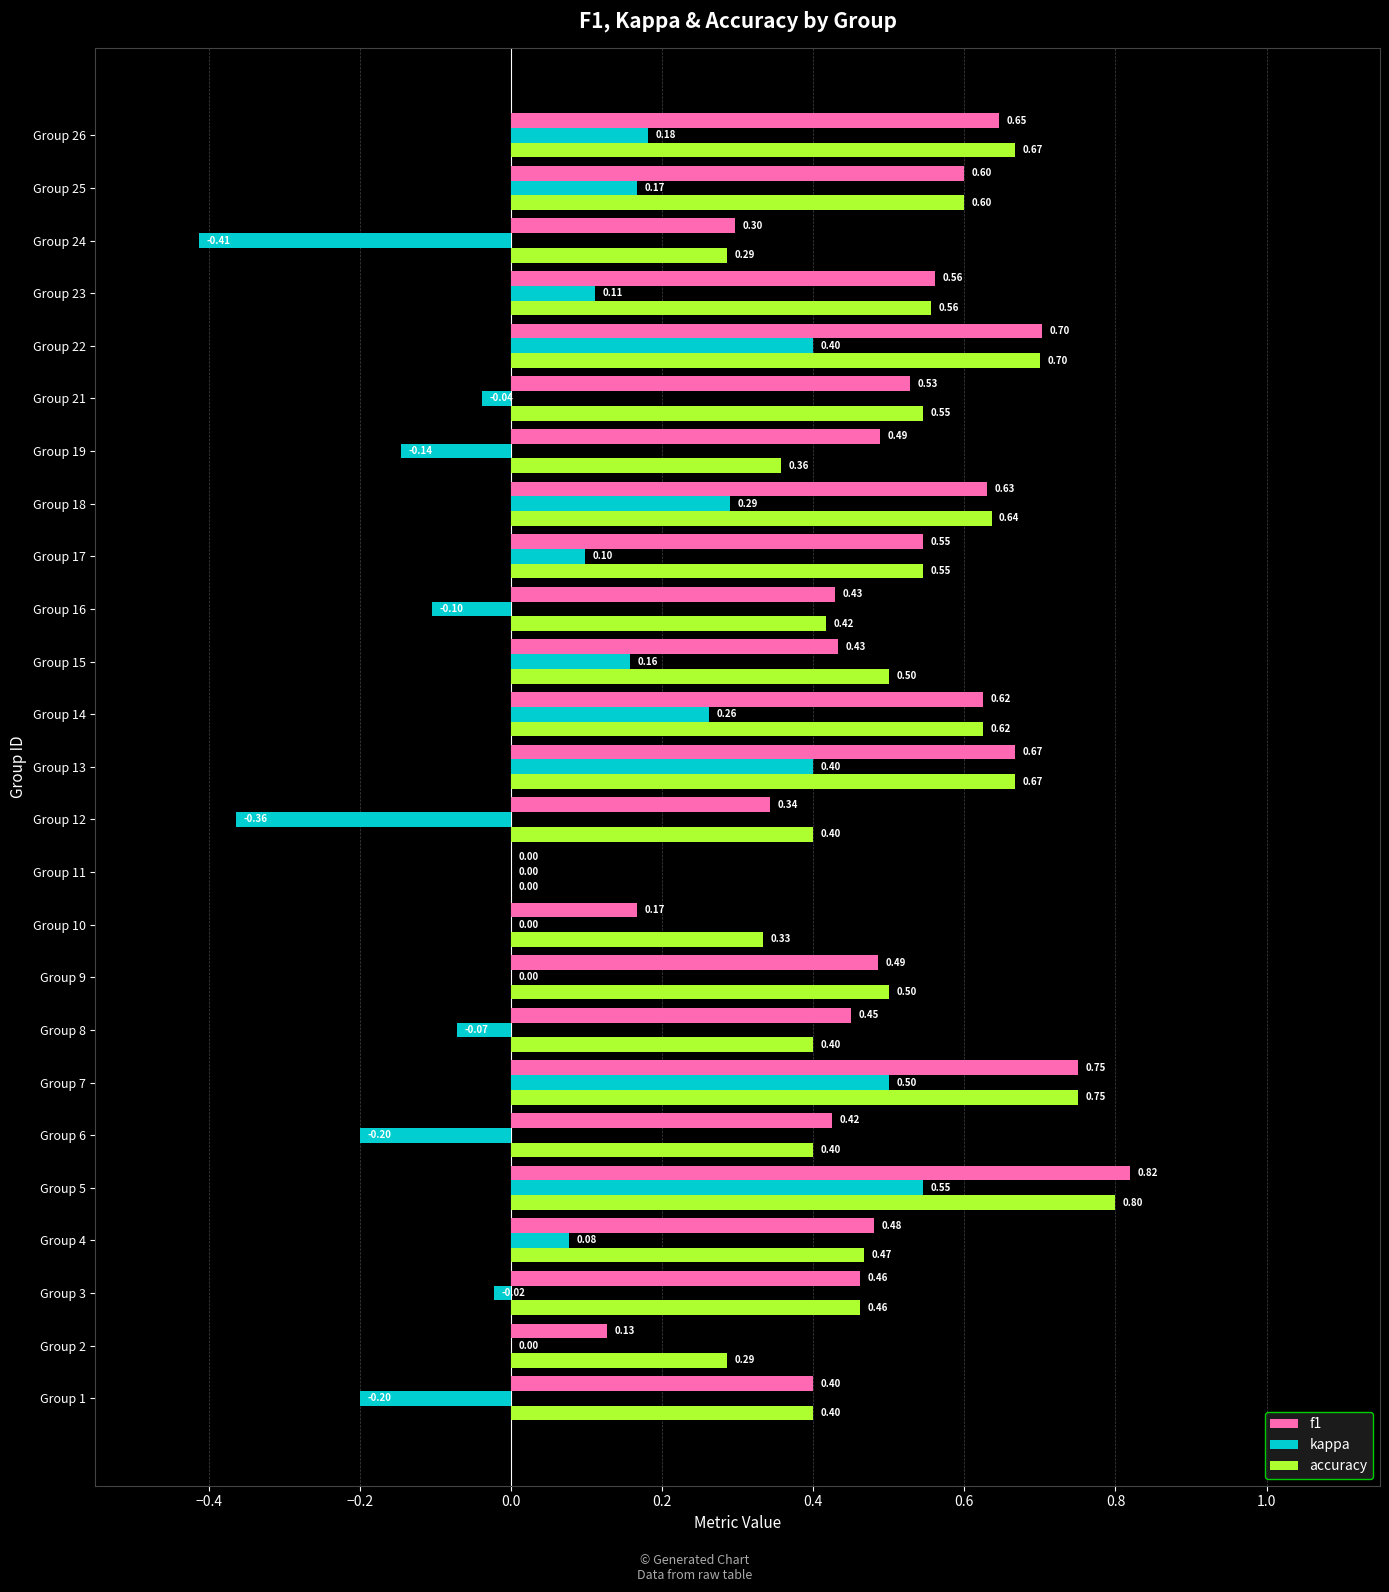

Which series has the largest total across all categories?

accuracy